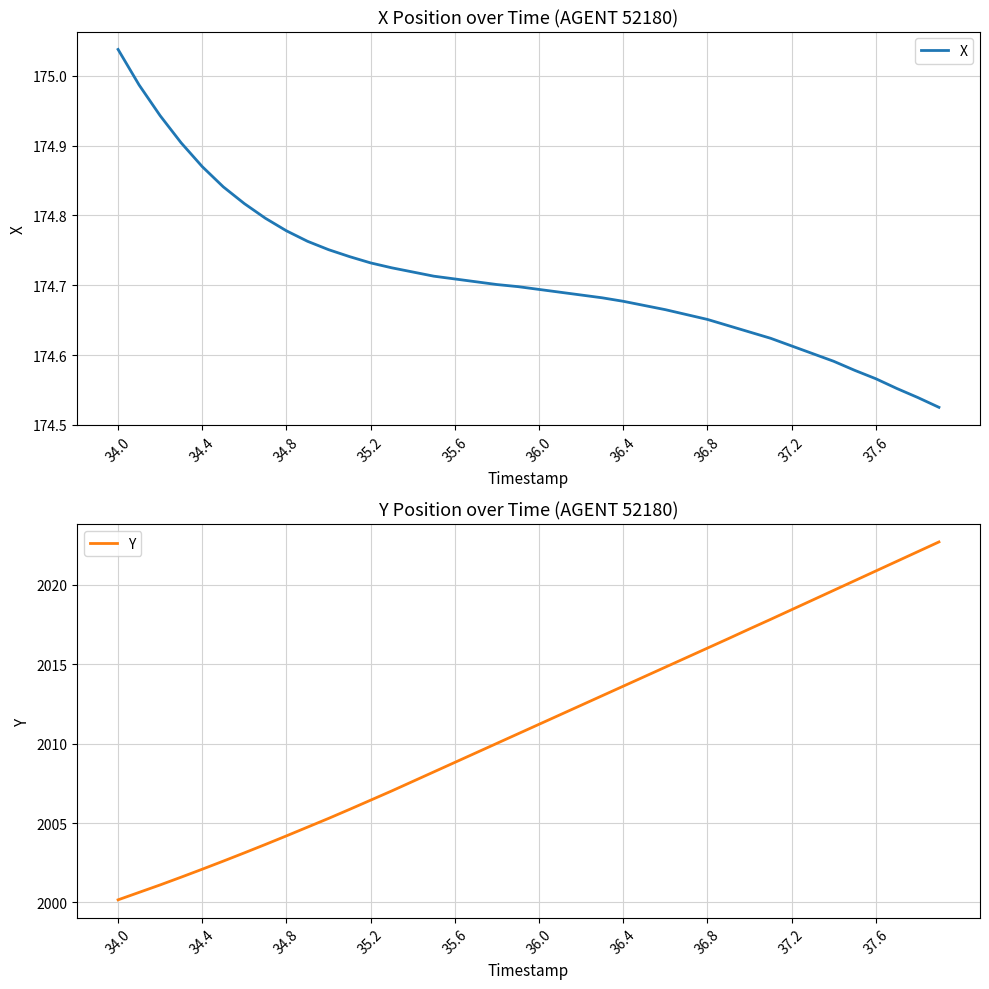

True or false: Y has a value of 2004.2 at 34.8.

True